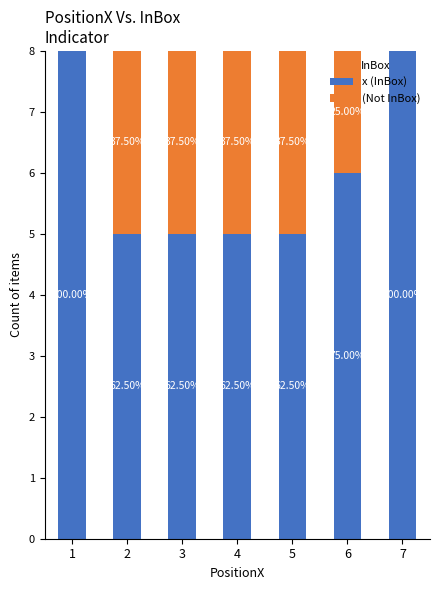

True or false: x (InBox) has a value of 3 at 5.

False